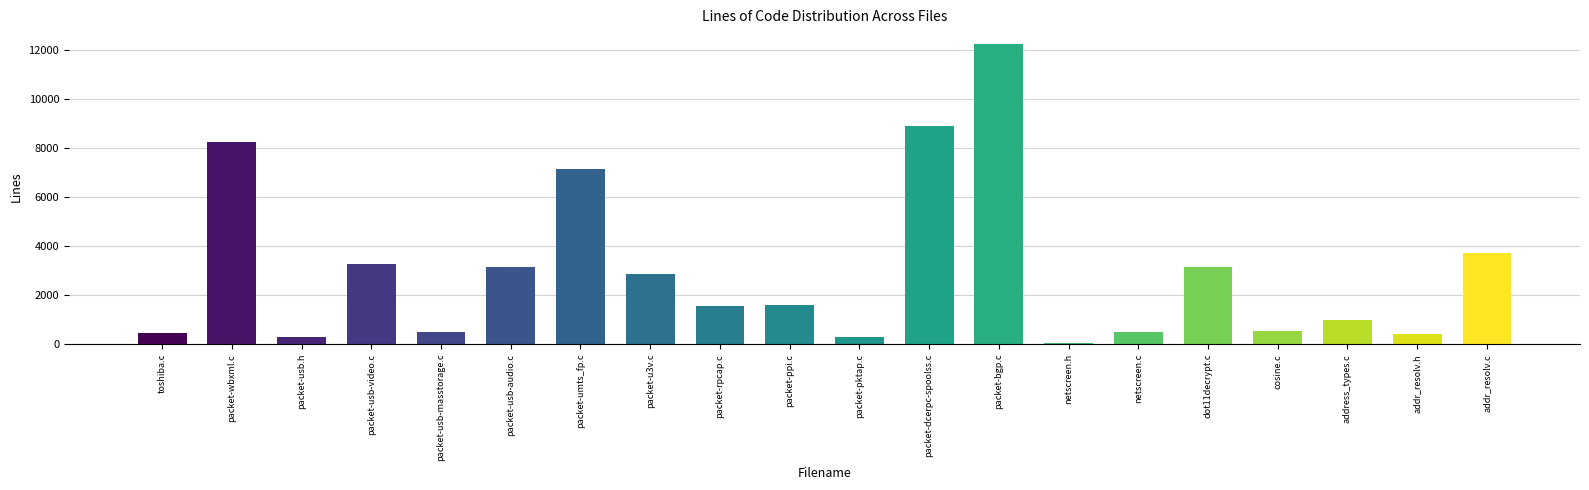

True or false: the data shows 3318 at packet-bgp.c.

False